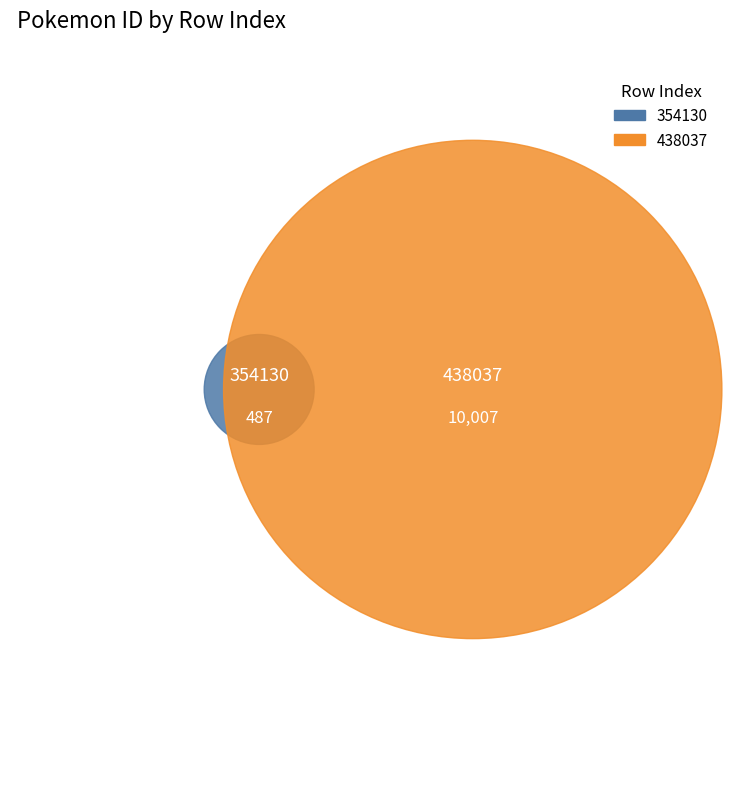

Which has a higher value, 438037 or 354130?

438037